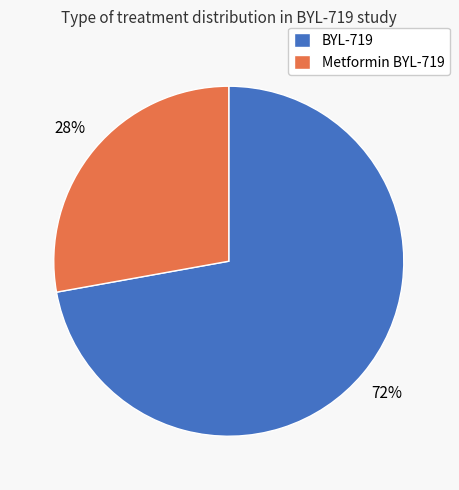

Which slice is the smallest?

Metformin BYL-719